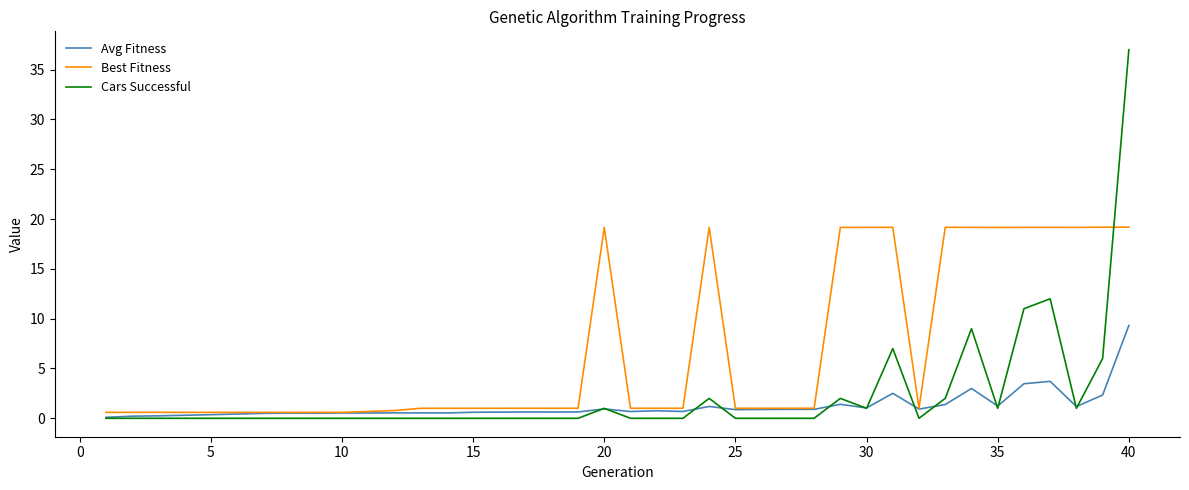

Which series has the widest spread of values?

Cars Successful